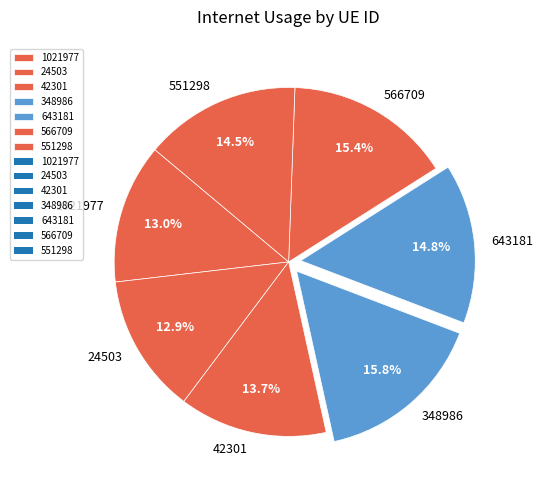

Between 551298 and 42301, which is larger?

551298